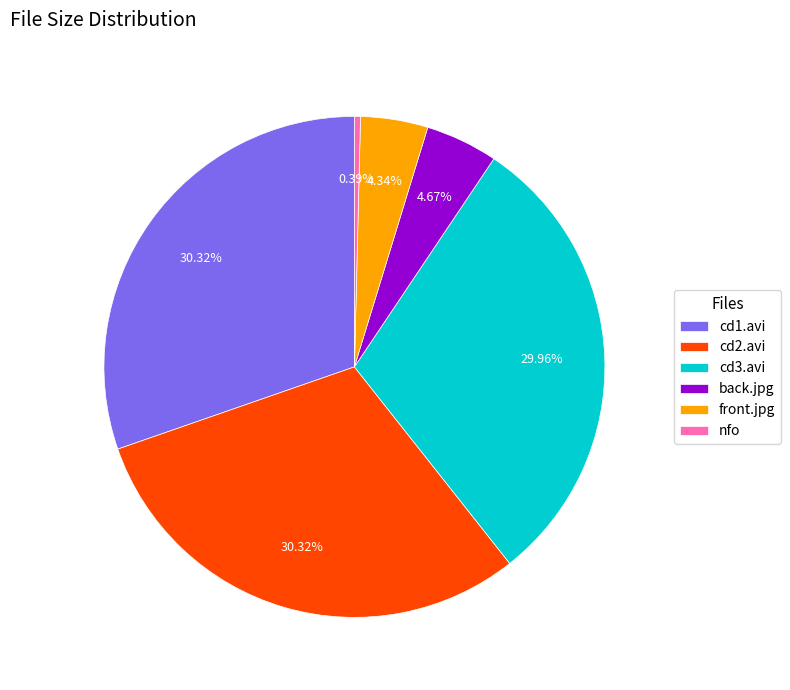

Count the number of slices in the pie.

6